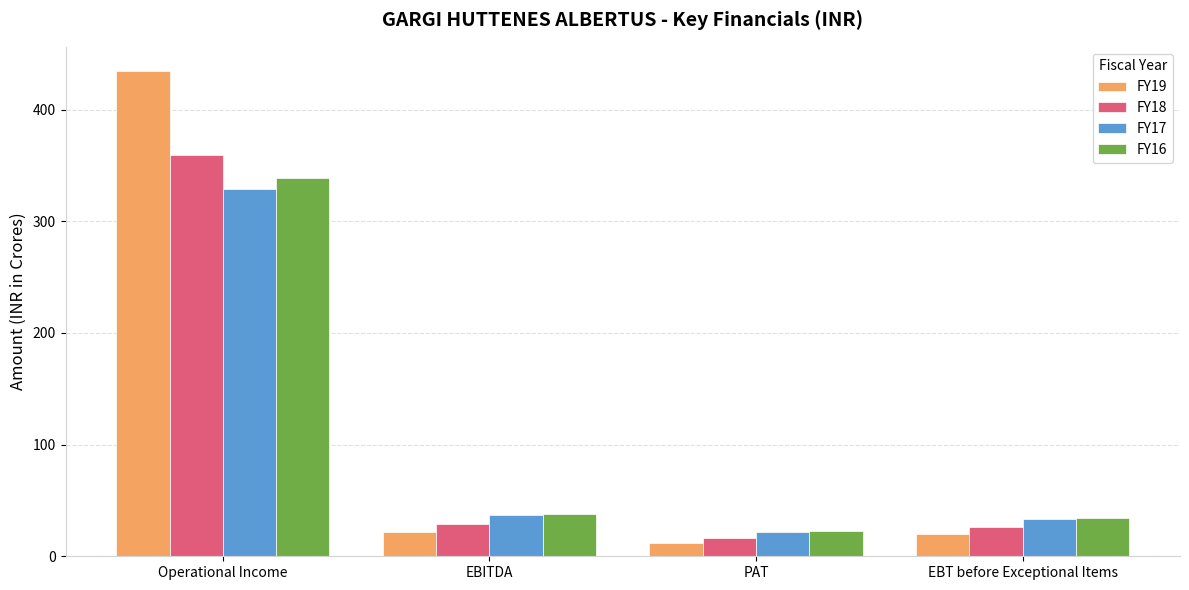

What is the difference between the highest and lowest values at EBITDA?

16.1